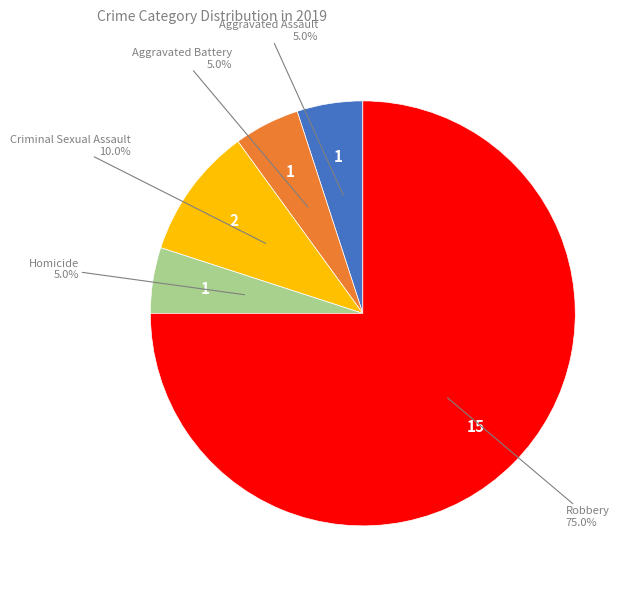

Is there any slice that represents more than half of the pie?

Yes